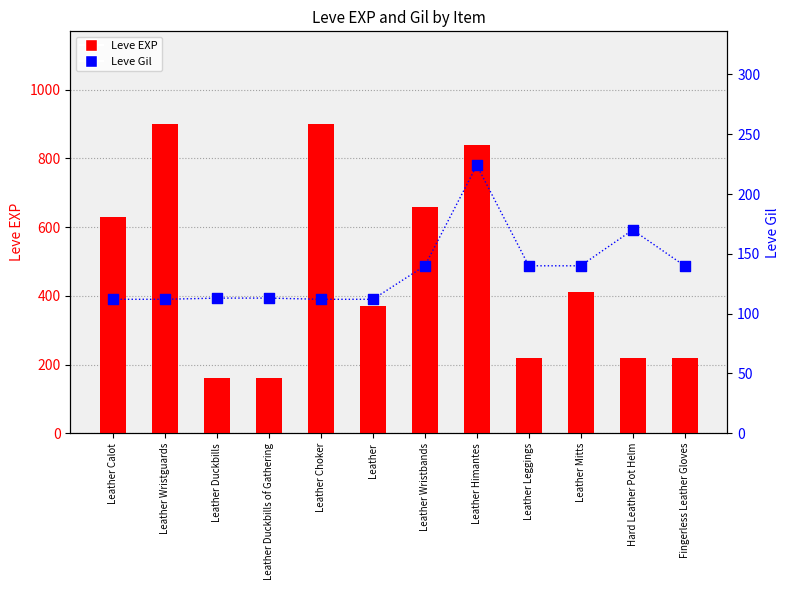

What are all the series names shown in the legend?

Leve EXP, Leve Gil